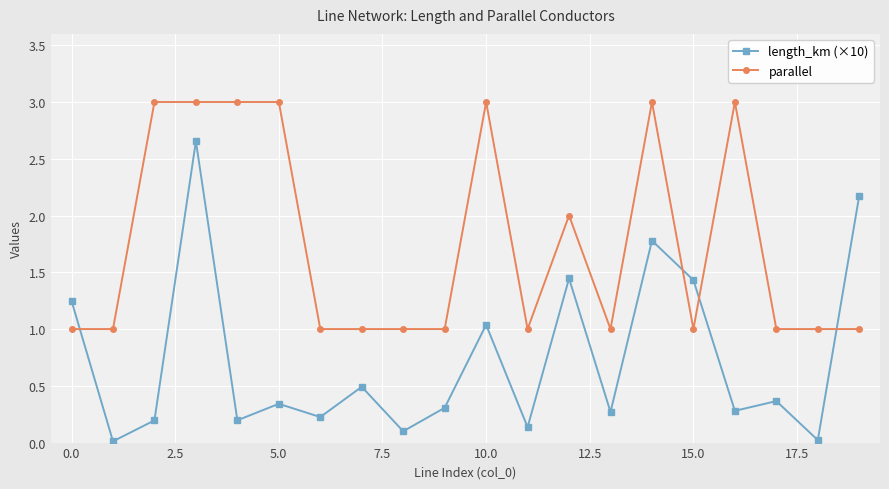

True or false: length_km (×10) has more than 0 interior local peaks.

True